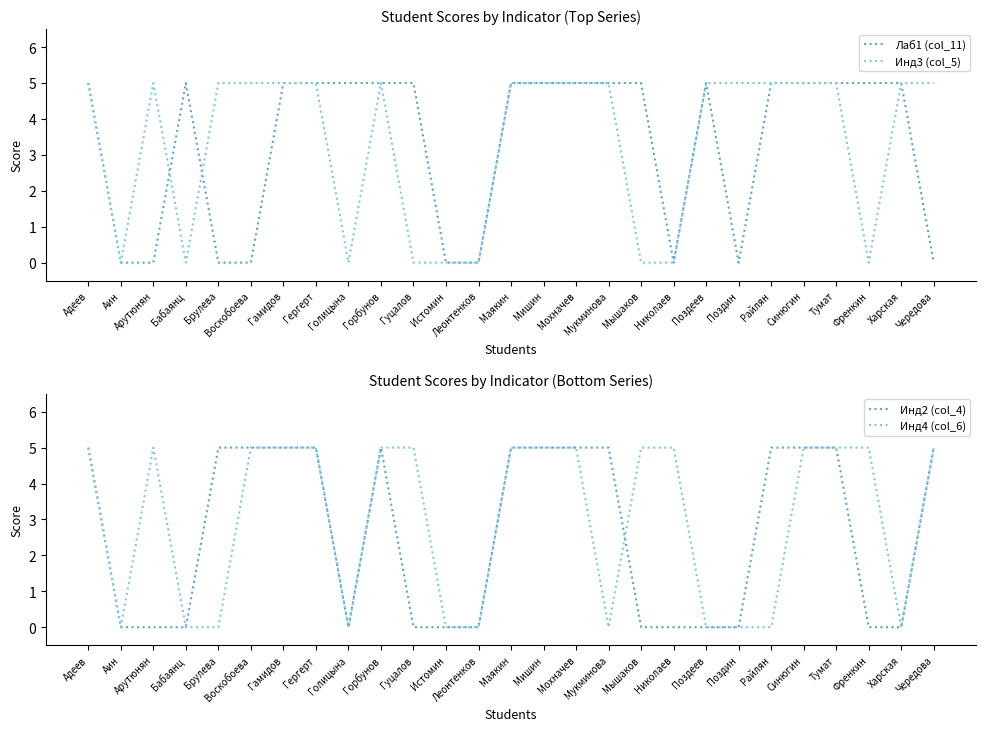

At which category does the chart reach its minimum across all series?

Аин